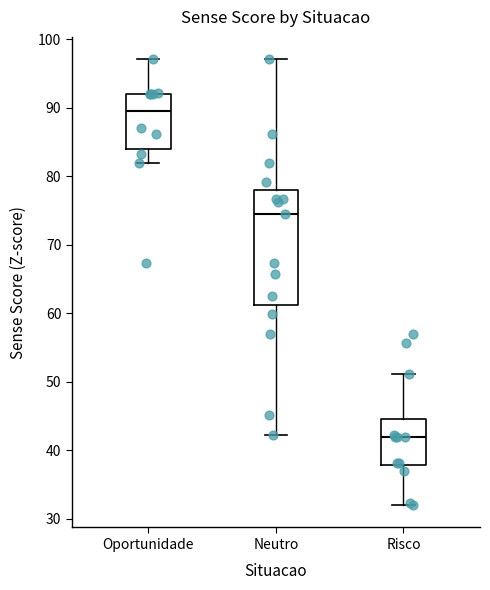

Which box has the highest median line?

Oportunidade